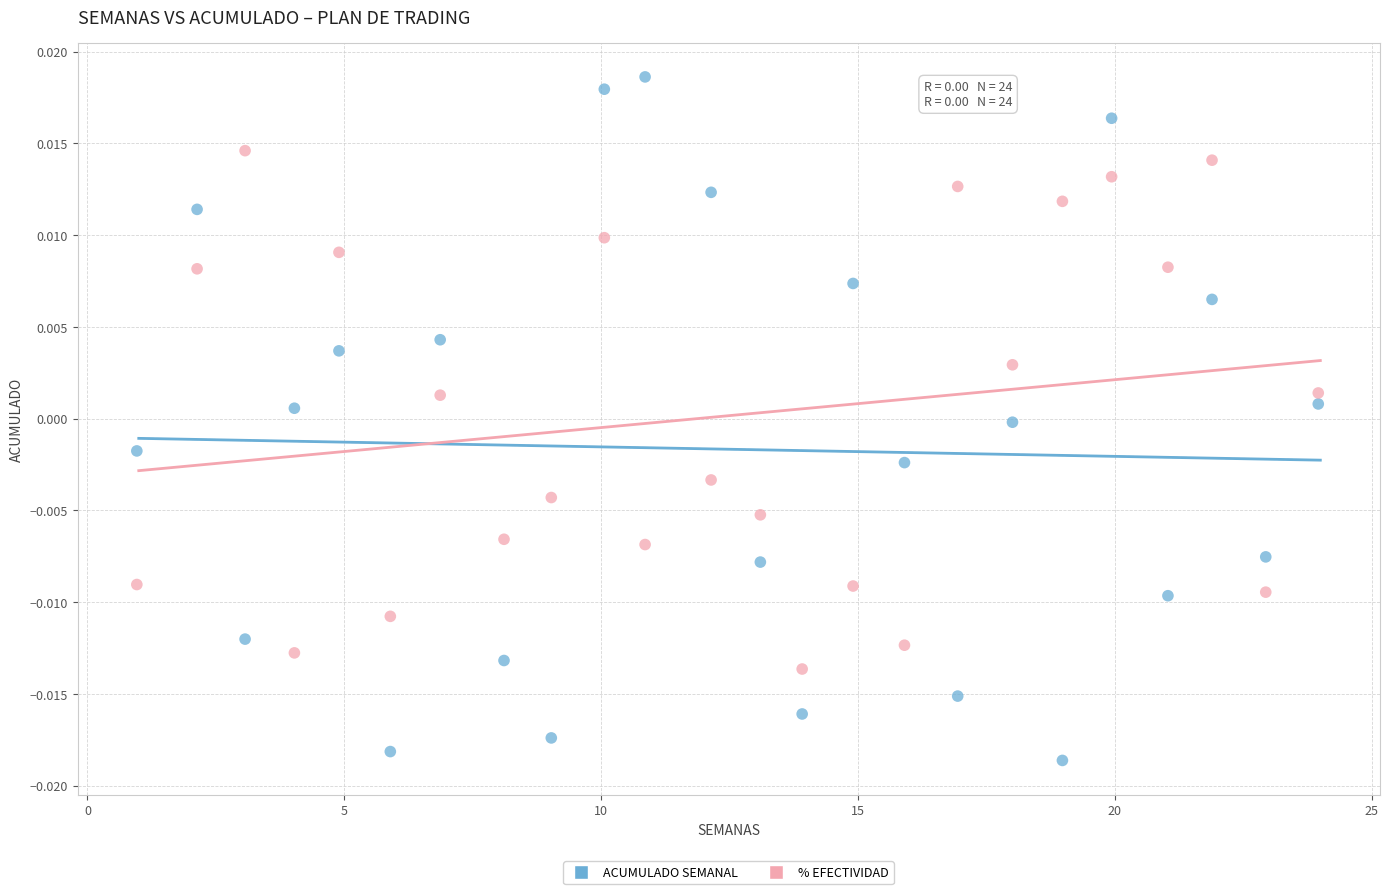

Which series contains the highest Y value?

ACUMULADO SEMANAL